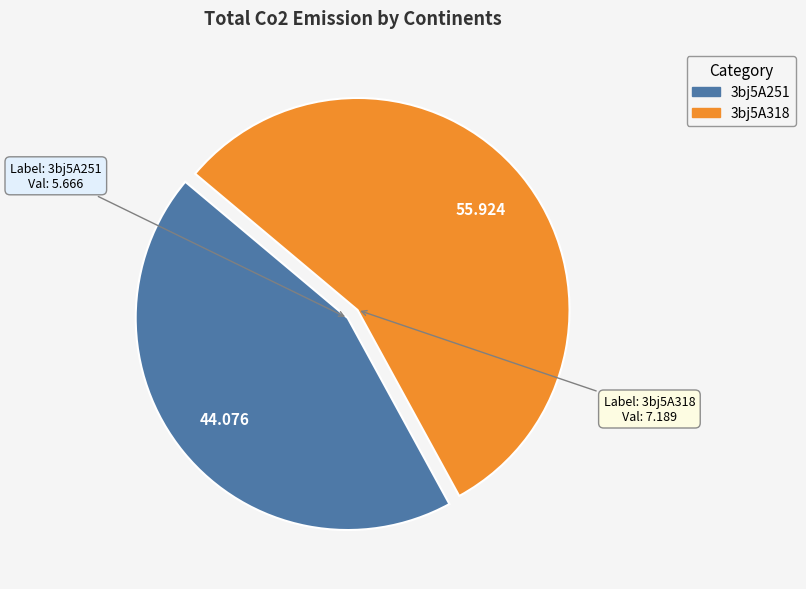

The 3bj5A318 slice represents 63% of the pie. True or false?

False